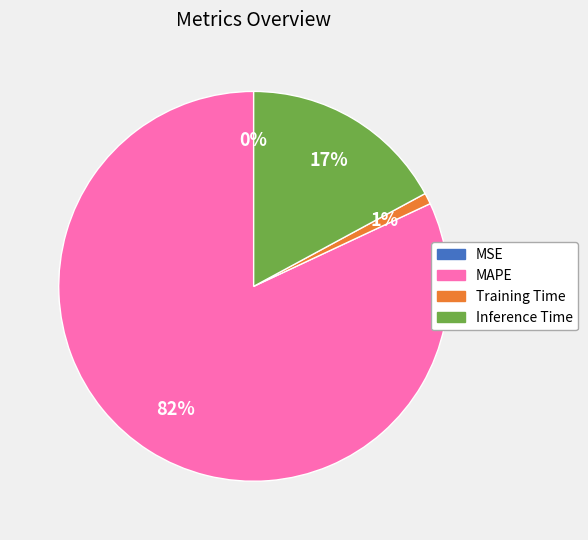

To the nearest percent, what is the difference between the largest and smallest slice percentages?

82%